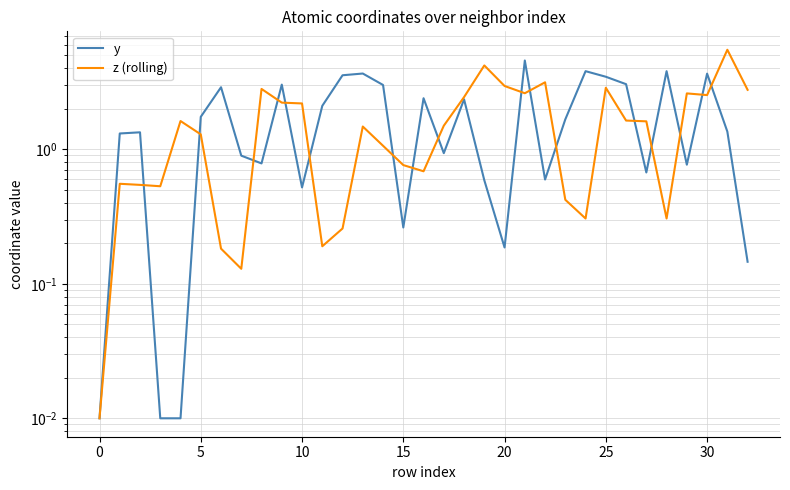

Does the chart have visible grid lines?

Yes